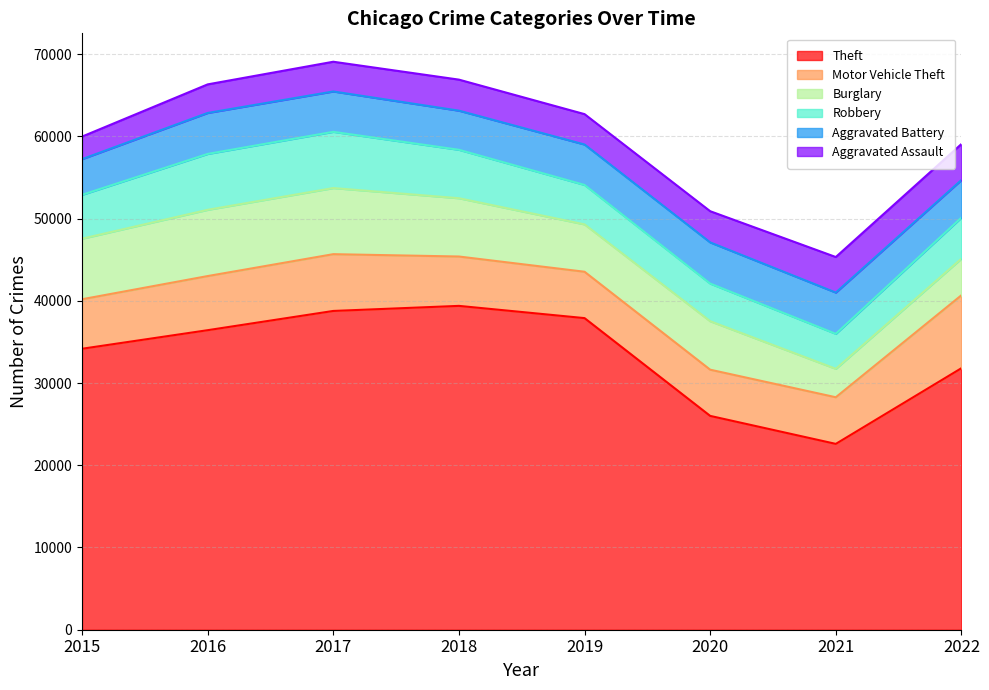

Count the number of data series in this chart.

6